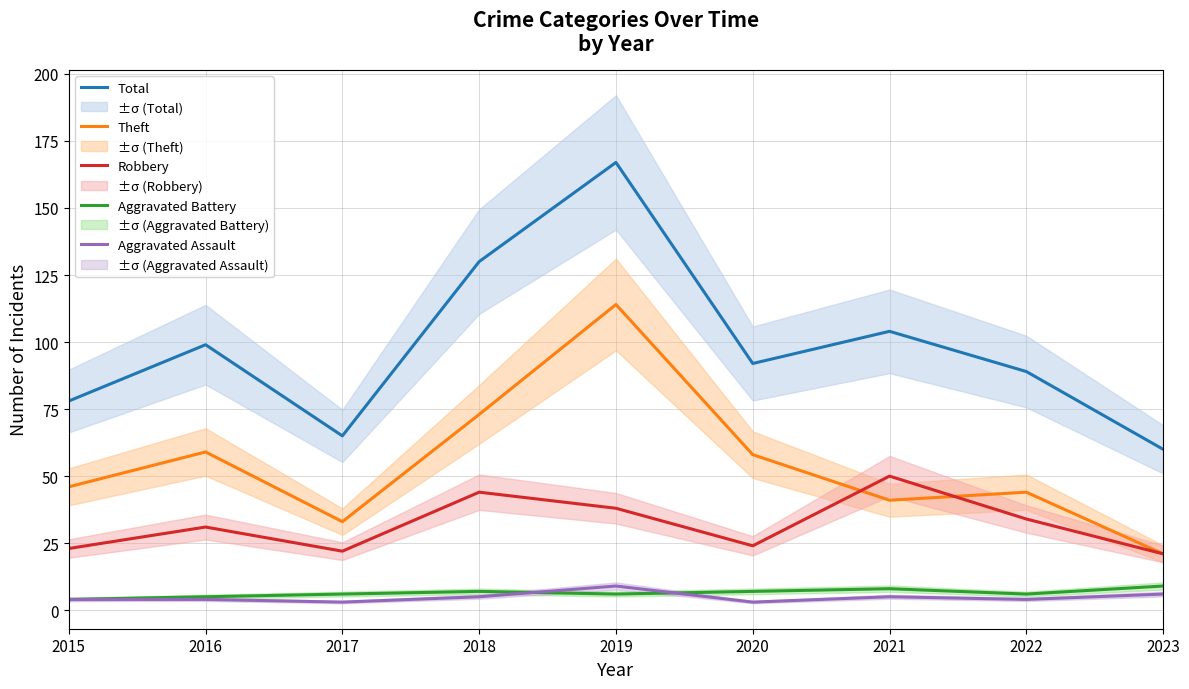

Reading right to left, transcribe all the data shown in this chart.

Total: 2023=60	2022=89	2021=104	2020=92	2019=167	2018=130	2017=65	2016=99	2015=78
Theft: 2023=21	2022=44	2021=41	2020=58	2019=114	2018=73	2017=33	2016=59	2015=46
Robbery: 2023=21	2022=34	2021=50	2020=24	2019=38	2018=44	2017=22	2016=31	2015=23
Aggravated Battery: 2023=9	2022=6	2021=8	2020=7	2019=6	2018=7	2017=6	2016=5	2015=4
Aggravated Assault: 2023=6	2022=4	2021=5	2020=3	2019=9	2018=5	2017=3	2016=4	2015=4